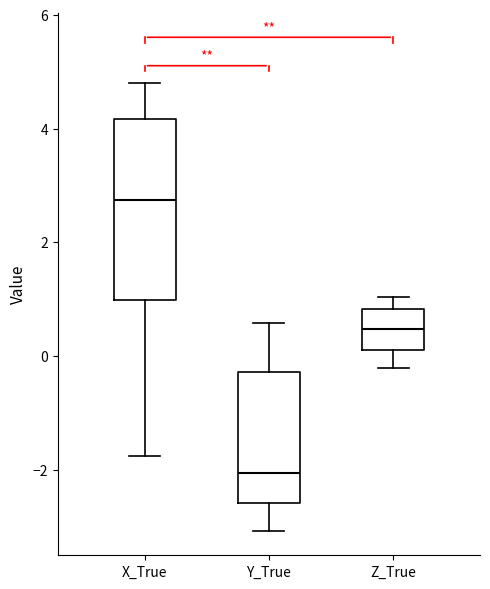

Where is the lower edge of the box for Y_True on the y-axis? The values are not printed on the chart, so give them approximately, as read against the axis.

-2.6